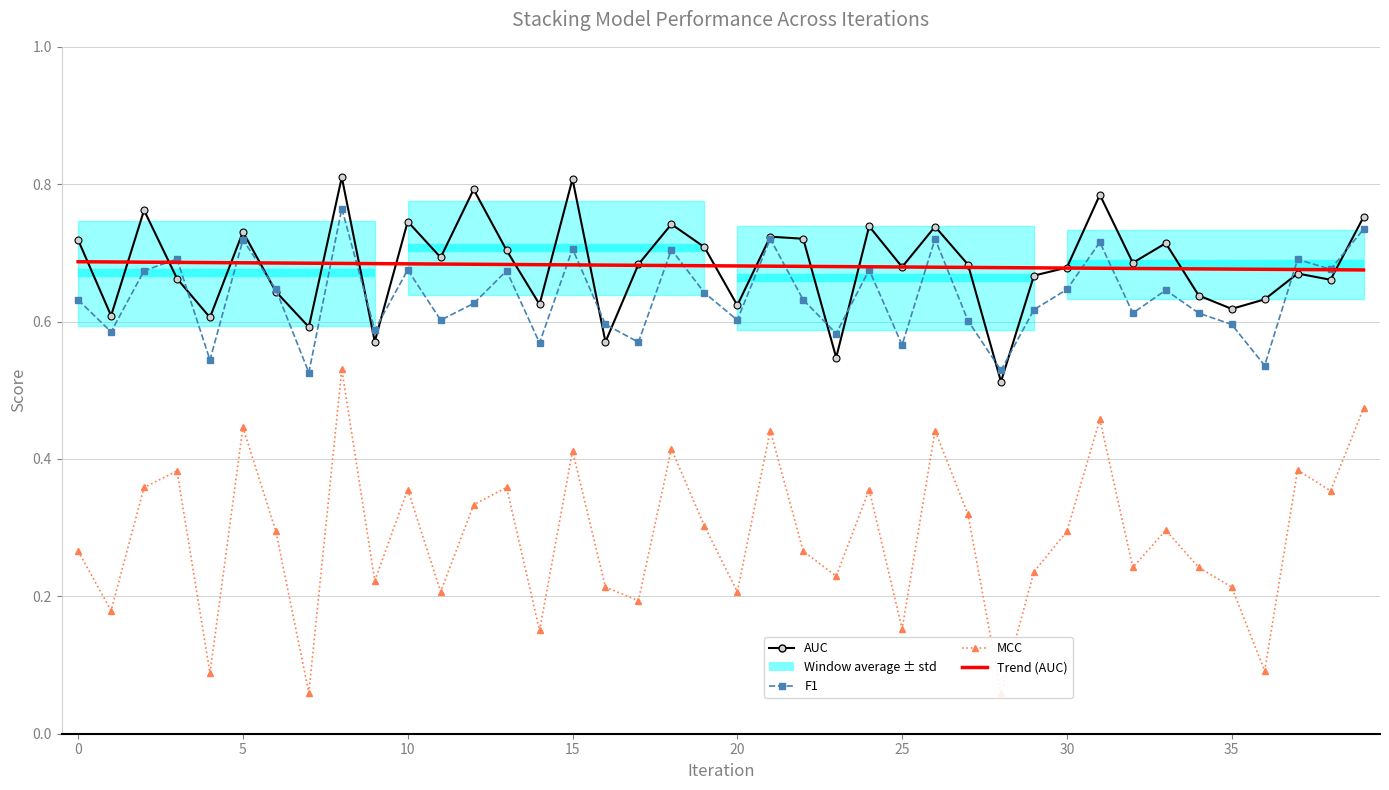

Reading right to left, list all the values displayed in this chart.

AUC: 0.8	0.7	0.7	0.6	0.6	0.6	0.7	0.7	0.8	0.7	0.7	0.5	0.7	0.7	0.7	0.7	0.5	0.7	0.7	0.6	0.7	0.7	0.7	0.6	0.8	0.6	0.7	0.8	0.7	0.7	0.6	0.8	0.6	0.6	0.7	0.6	0.7	0.8	0.6	0.7
F1: 0.7	0.7	0.7	0.5	0.6	0.6	0.6	0.6	0.7	0.6	0.6	0.5	0.6	0.7	0.6	0.7	0.6	0.6	0.7	0.6	0.6	0.7	0.6	0.6	0.7	0.6	0.7	0.6	0.6	0.7	0.6	0.8	0.5	0.6	0.7	0.5	0.7	0.7	0.6	0.6
MCC: 0.5	0.4	0.4	0.1	0.2	0.2	0.3	0.2	0.5	0.3	0.2	0.1	0.3	0.4	0.2	0.4	0.2	0.3	0.4	0.2	0.3	0.4	0.2	0.2	0.4	0.2	0.4	0.3	0.2	0.4	0.2	0.5	0.1	0.3	0.4	0.1	0.4	0.4	0.2	0.3
Trend (AUC): 0.7	0.7	0.7	0.7	0.7	0.7	0.7	0.7	0.7	0.7	0.7	0.7	0.7	0.7	0.7	0.7	0.7	0.7	0.7	0.7	0.7	0.7	0.7	0.7	0.7	0.7	0.7	0.7	0.7	0.7	0.7	0.7	0.7	0.7	0.7	0.7	0.7	0.7	0.7	0.7